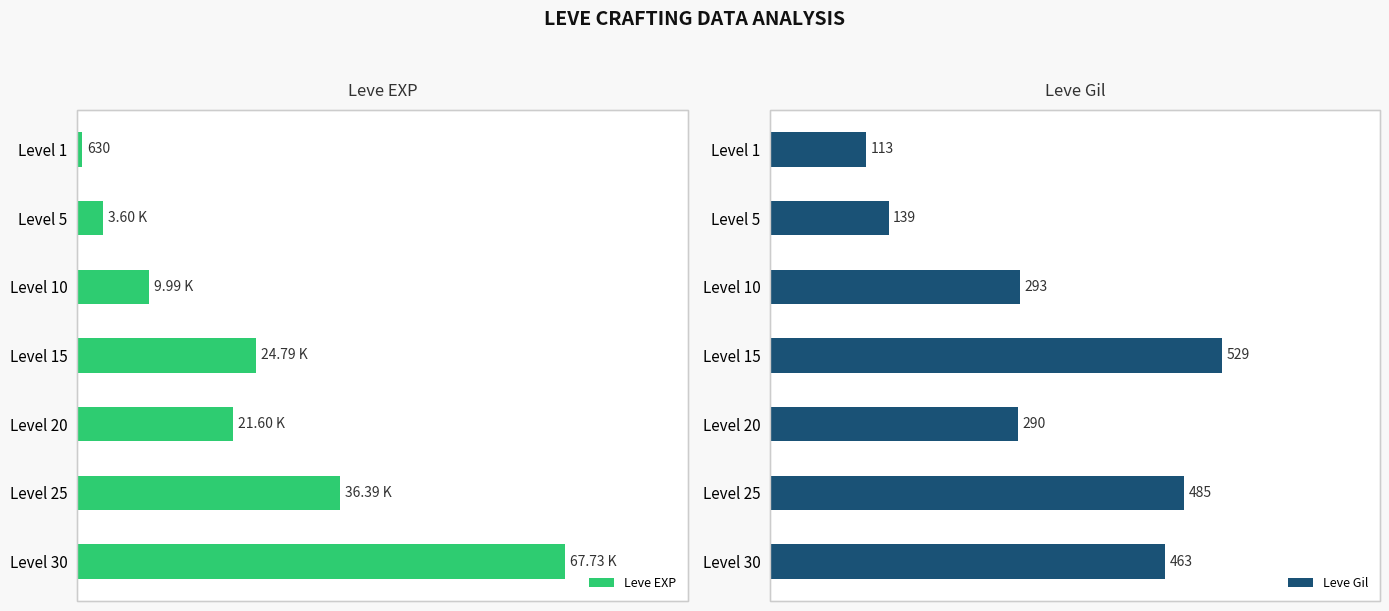

At which label is Leve Gil closest to 321?

Level 10